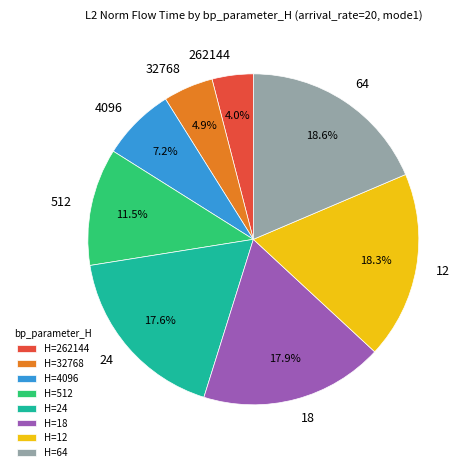

How many slices are in this pie chart?

8